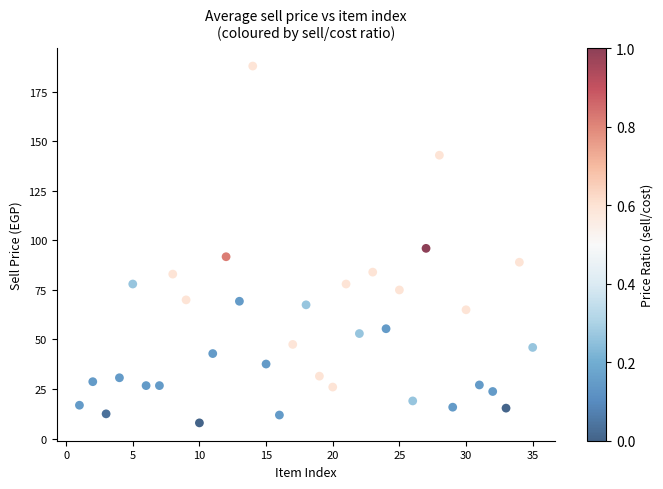

What is the range of Y values (max minus min)?

180.1